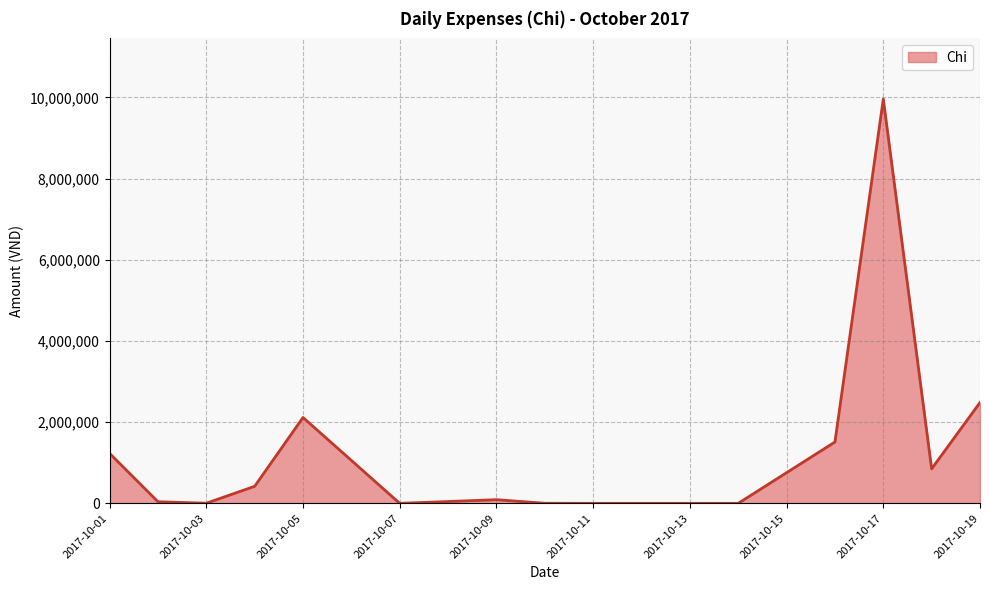

What is the difference between the maximum and minimum values?

9960000